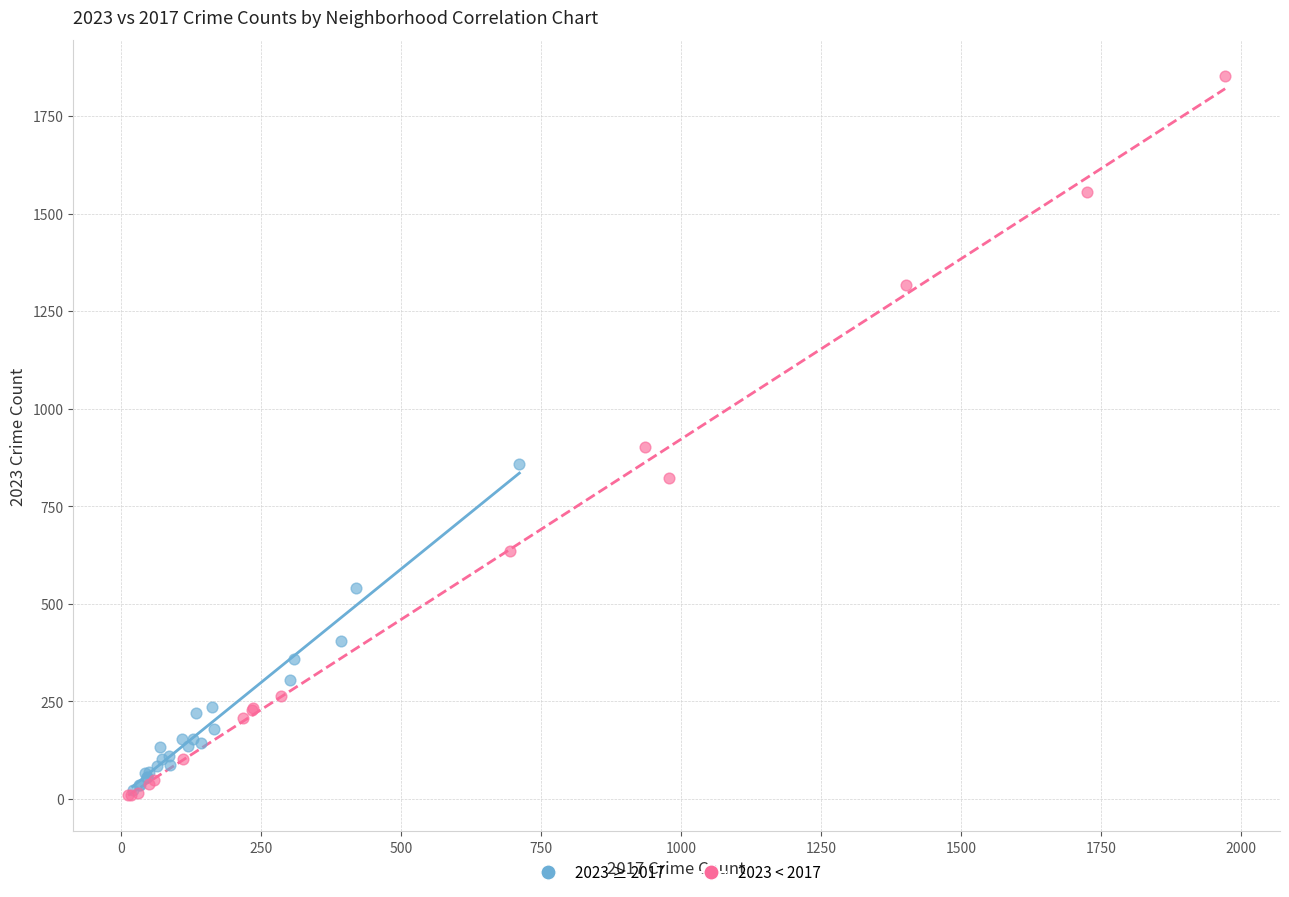

Which series has the largest Y range (max minus min)?

2023 < 2017